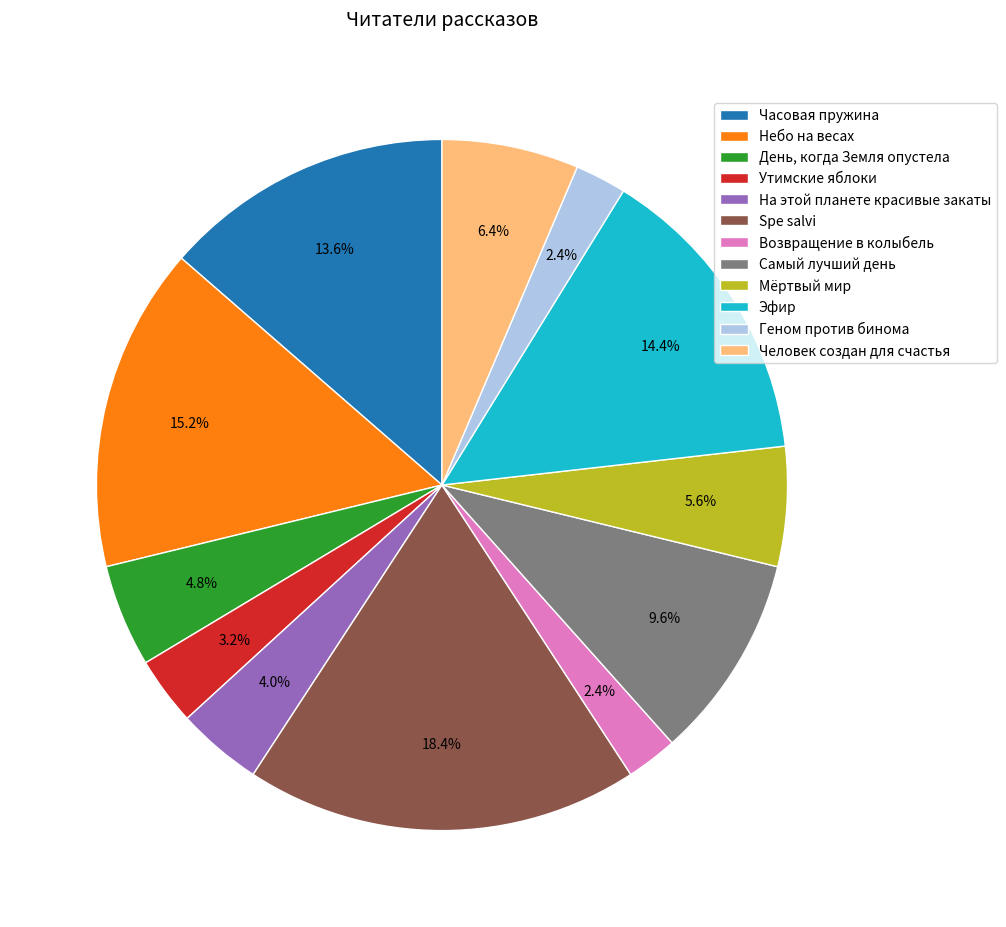

Does any single category account for the majority?

No